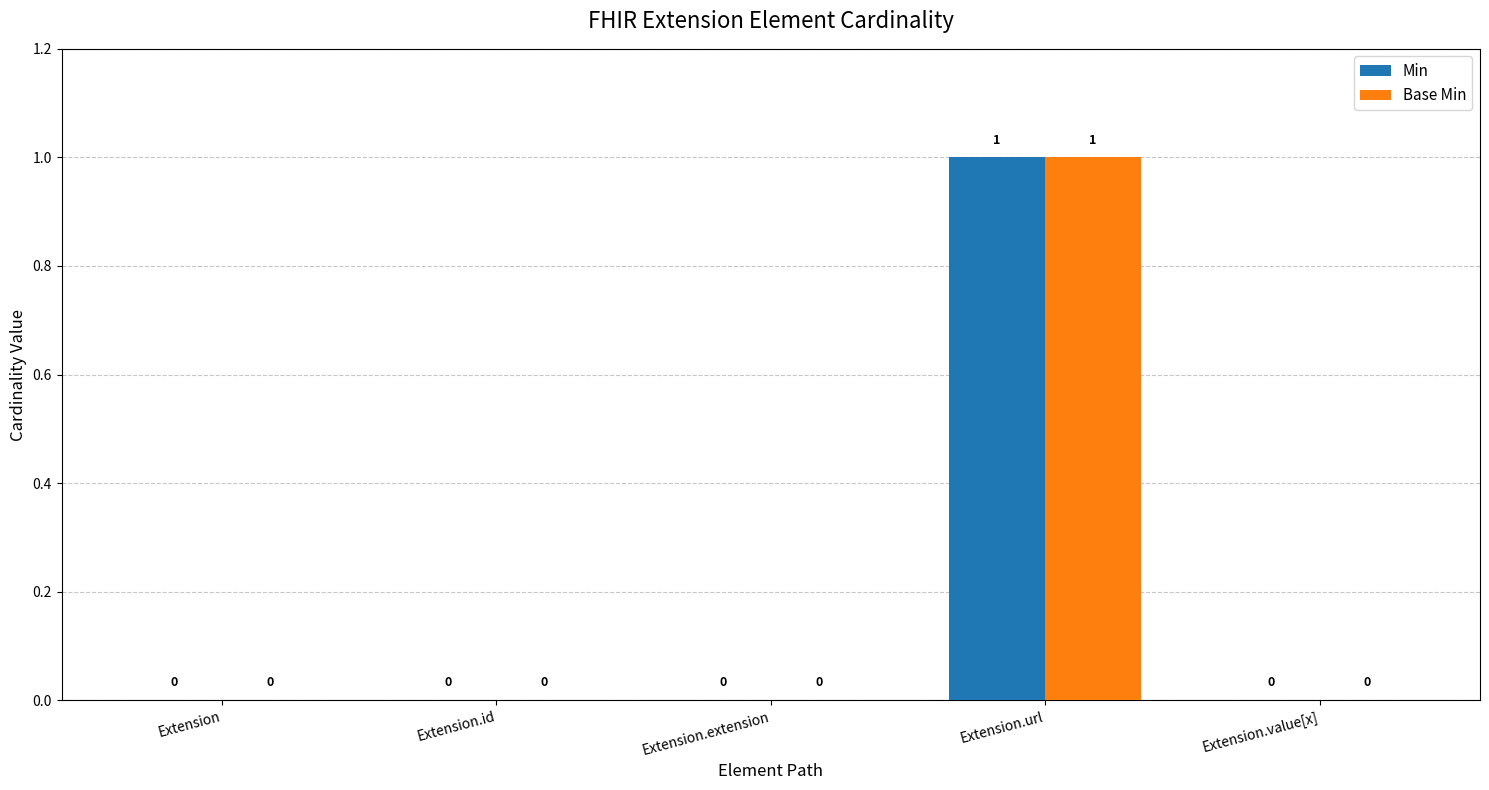

Are the bars horizontal?

No